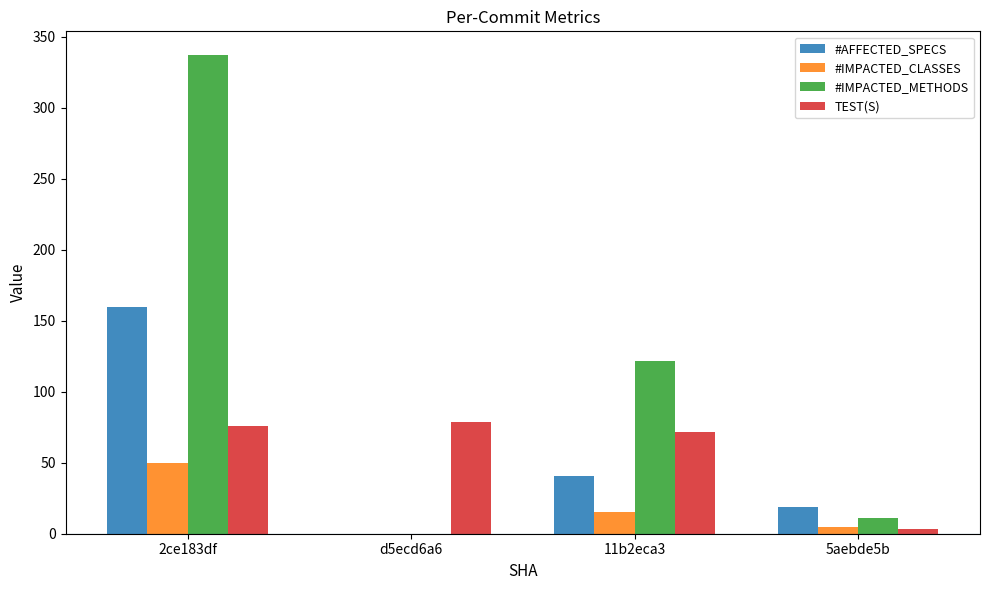

What is the sum of the #IMPACTED_CLASSES values at 11b2eca3 and 5aebde5b?

20.0